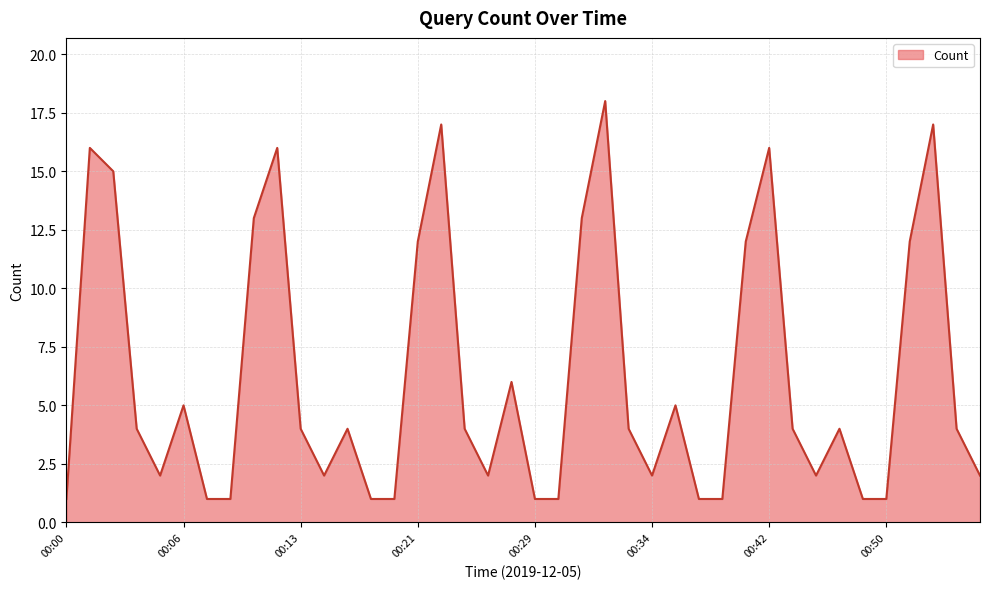

What is the difference between the maximum and minimum values?

17